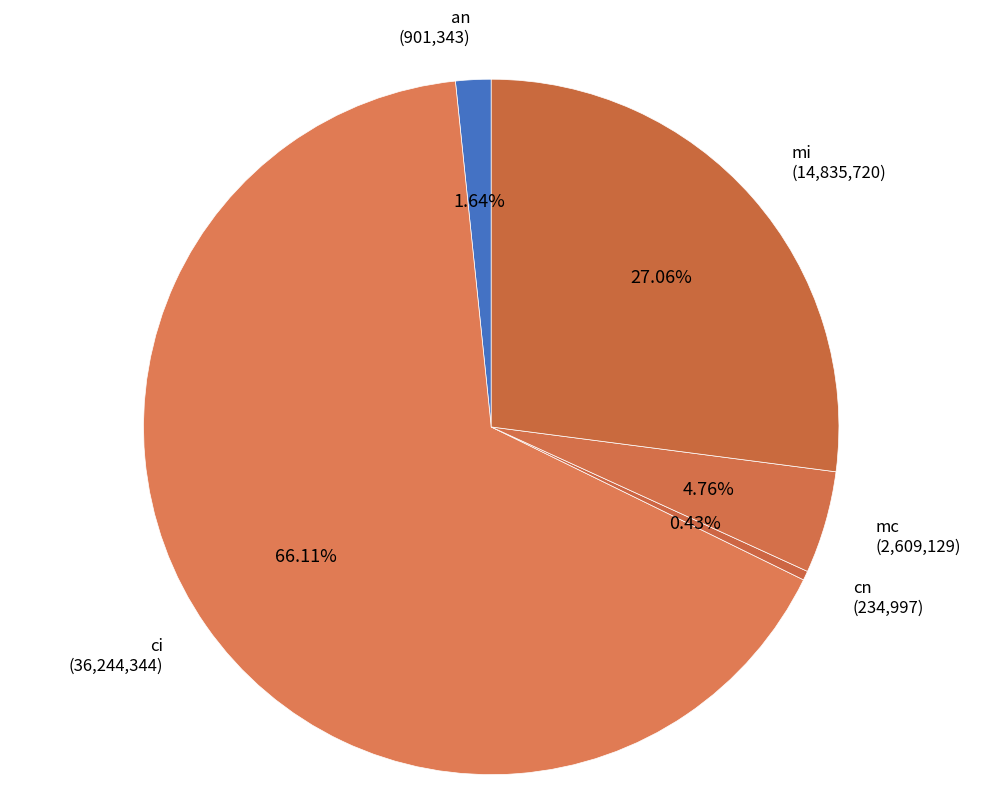

Which category accounts for the majority?

ci